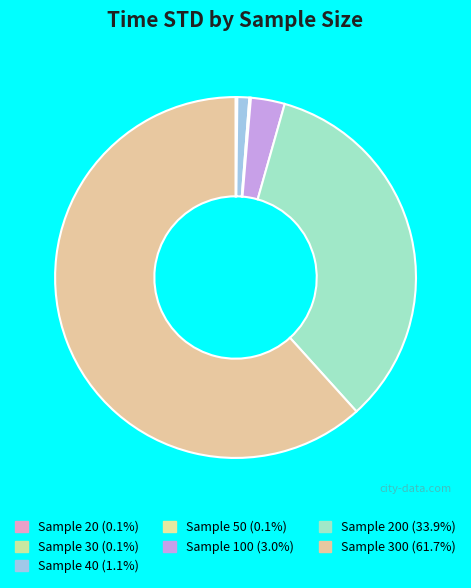

Rank the categories by value from lowest to highest.

20, 30, 50, 40, 100, 200, 300